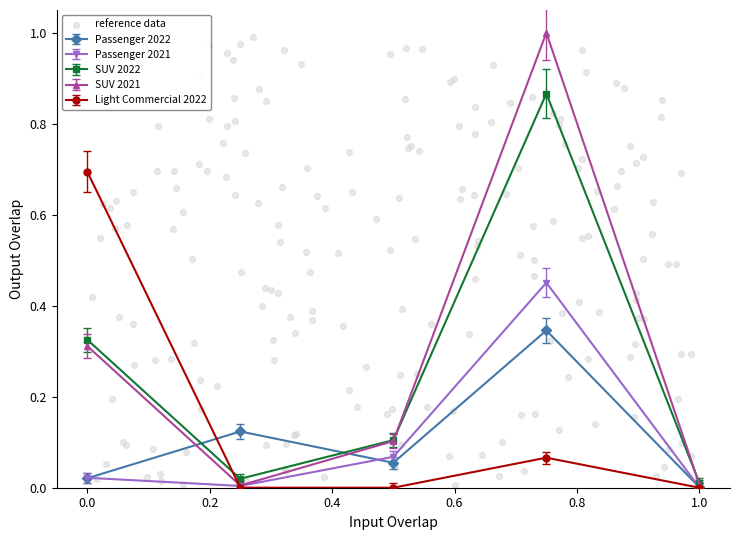

In SUV 2022, how many points are higher than both neighbors (excluding endpoints)?

1